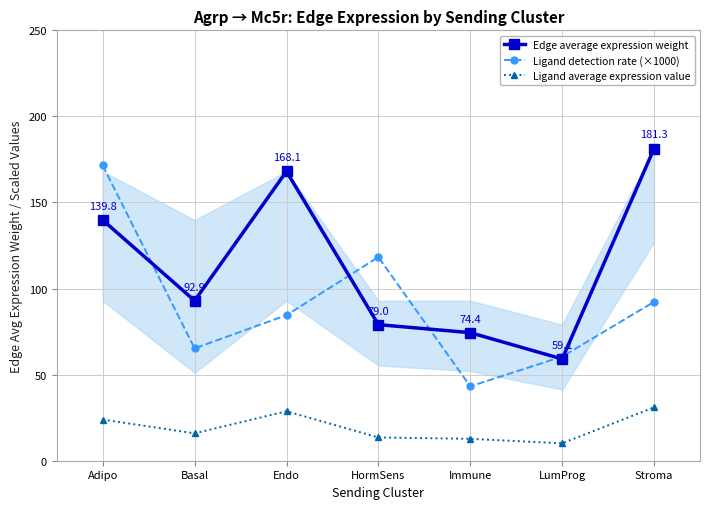

How many values in the Ligand detection rate (×1000) series exceed 84?

4